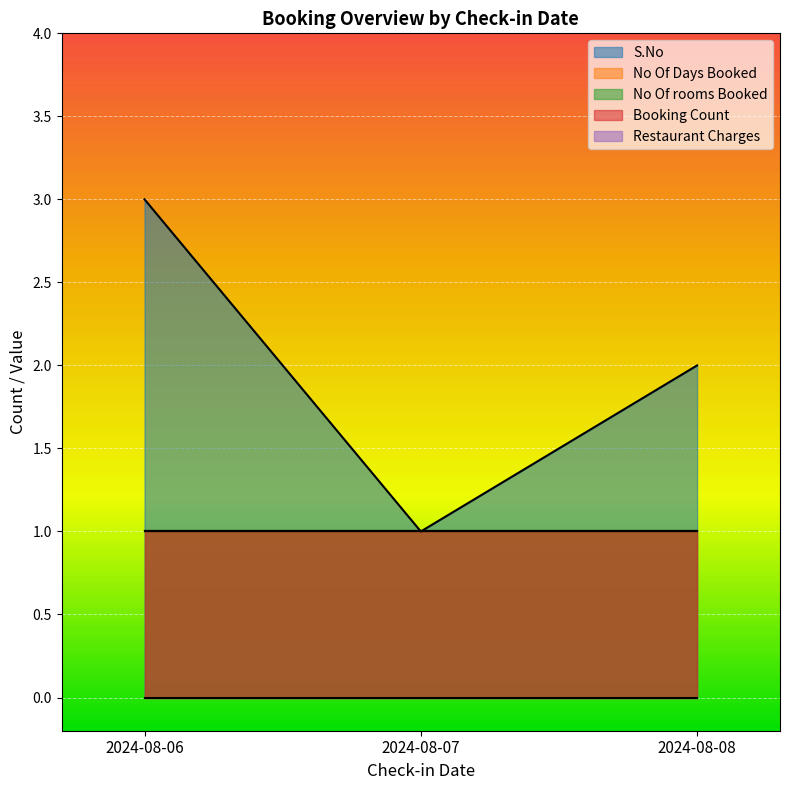

How many lines are shown in the chart?

5